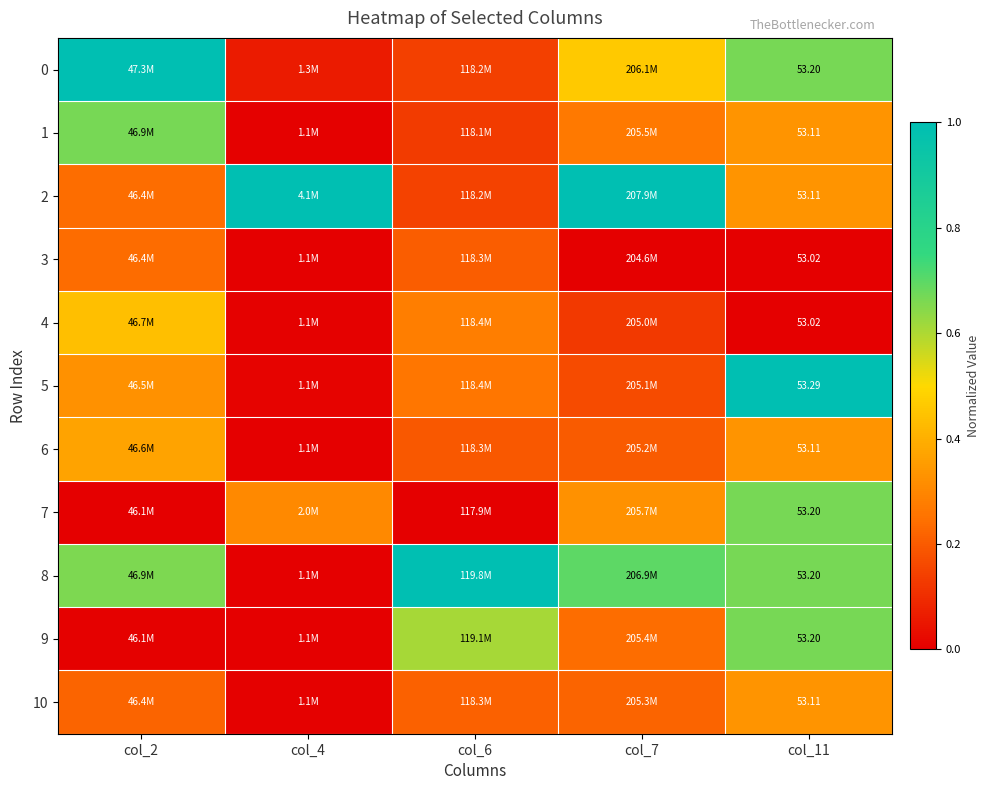

At which label does 2 reach its peak?

col_4